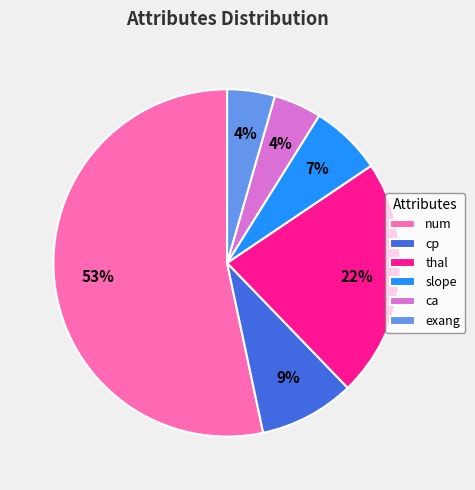

Which has a higher value, num or thal?

num